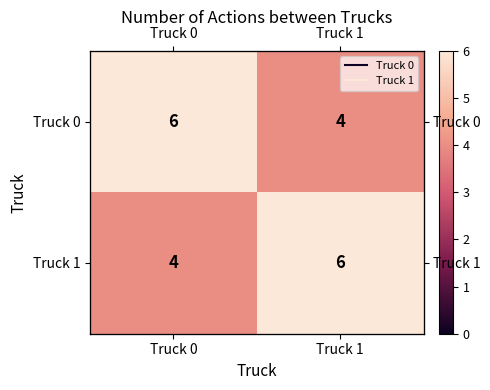

The value of Truck 1 at Truck 1 is 9. True or false?

False